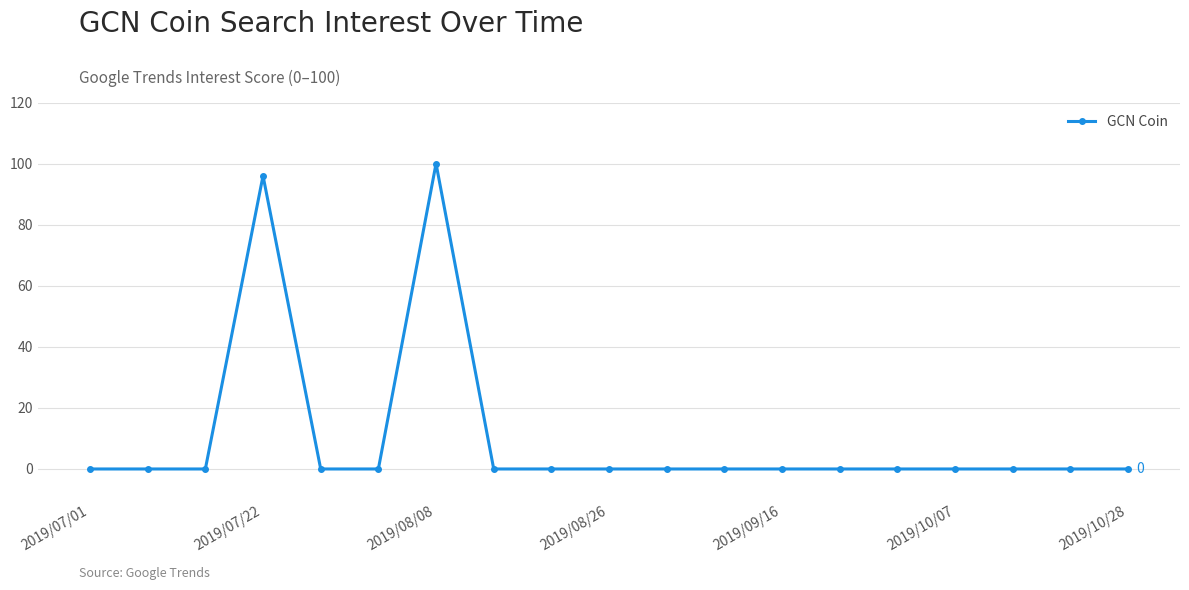

What is the difference between the second highest and second lowest values?

96